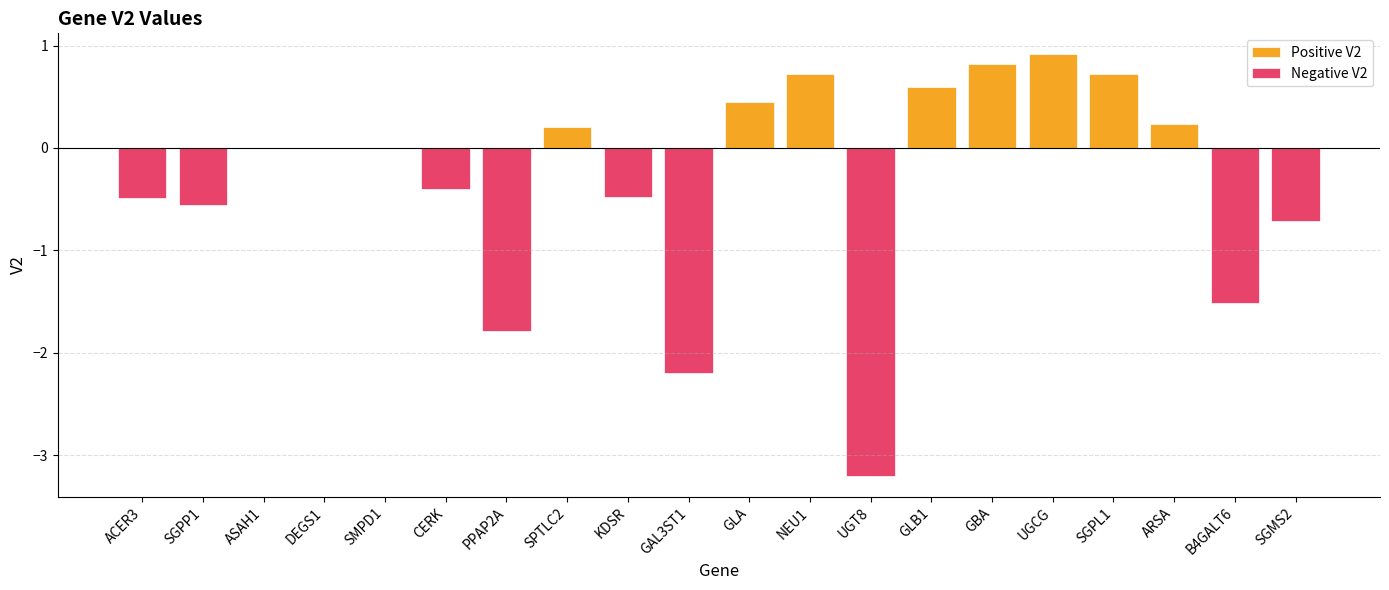

What is the maximum value shown in the chart?

0.9